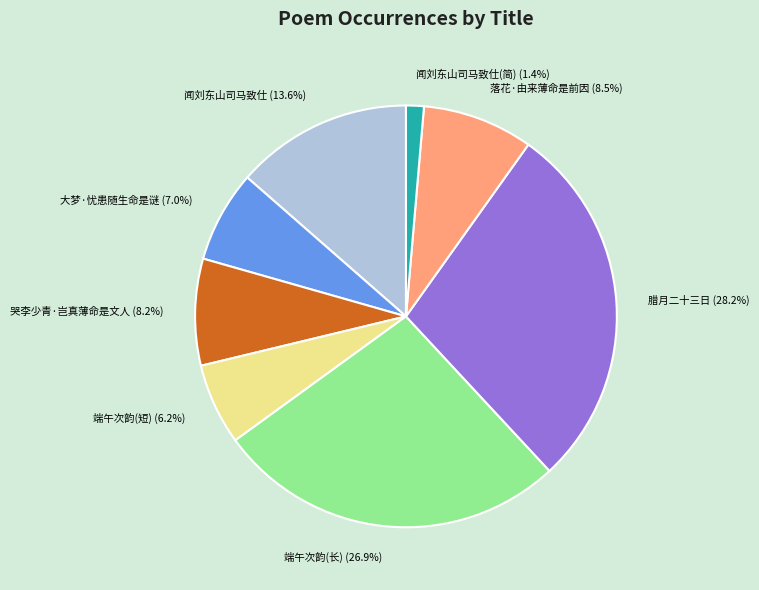

Is there a majority slice in this chart?

No